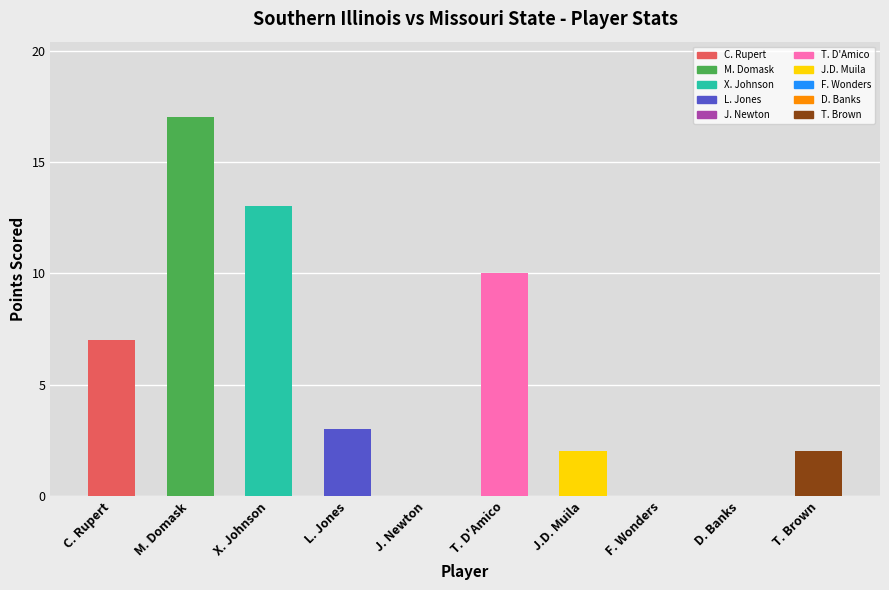

Is it true that the value at F. Wonders is 0?

True